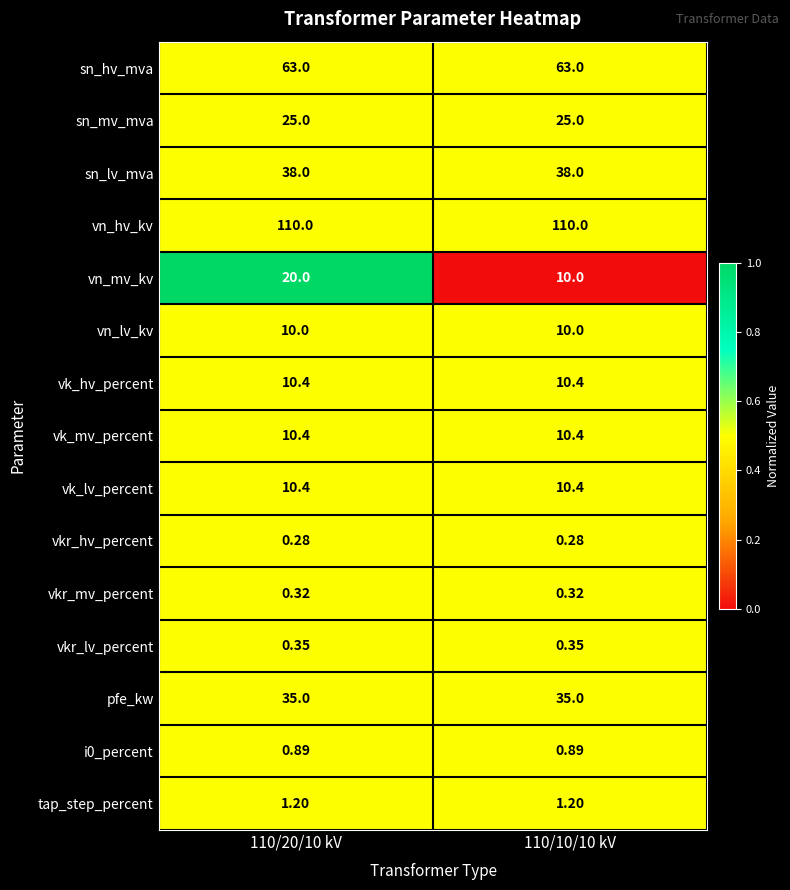

Which series changed the most between 110/20/10 kV and 110/10/10 kV?

vn_mv_kv